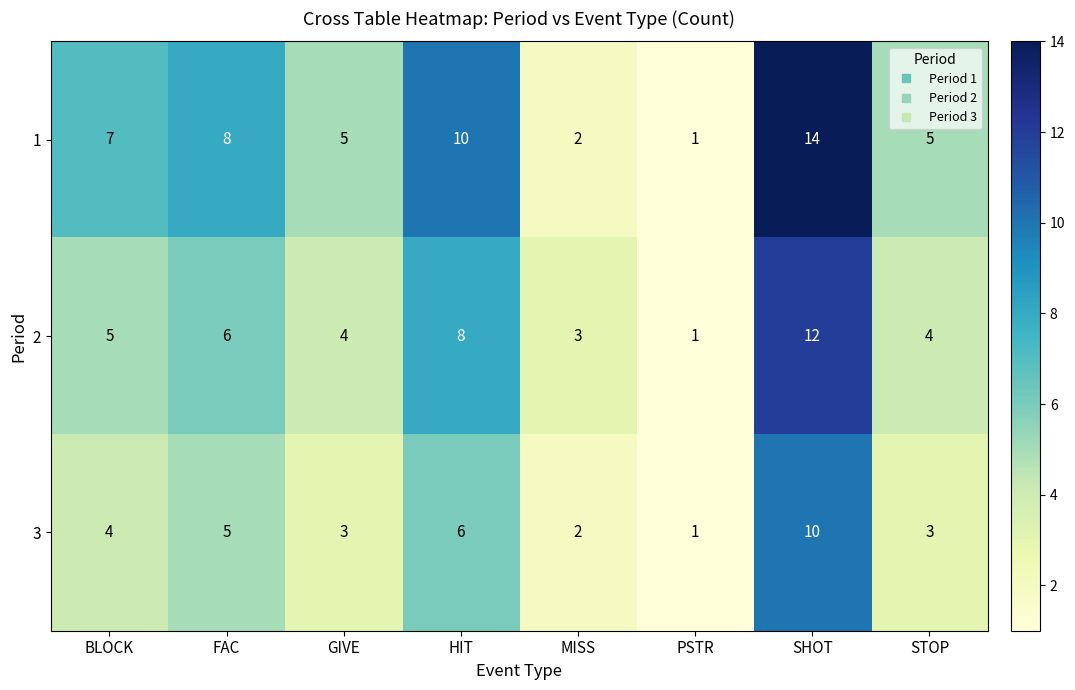

How many data points in 2 are less than 5?

4